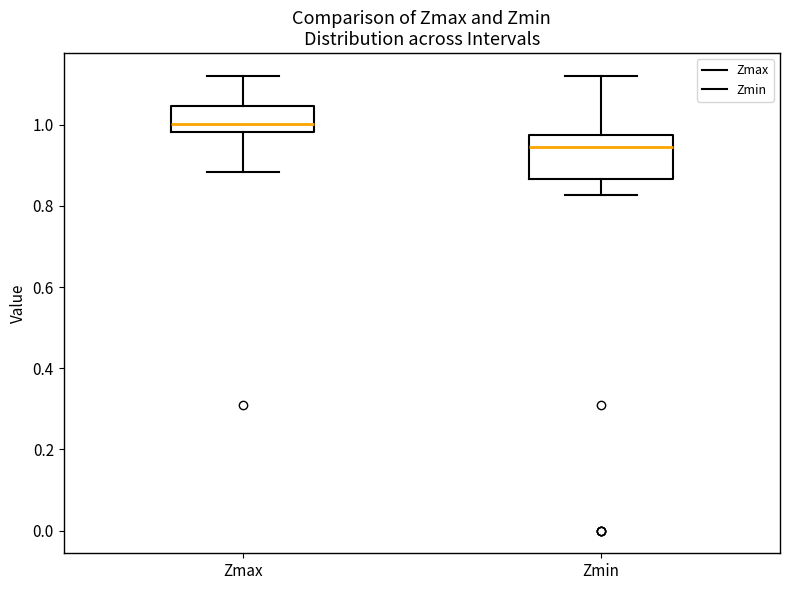

Where does the upper whisker of the box for Zmin end on the y-axis? The values are not printed on the chart, so give them approximately, as read against the axis.

1.12